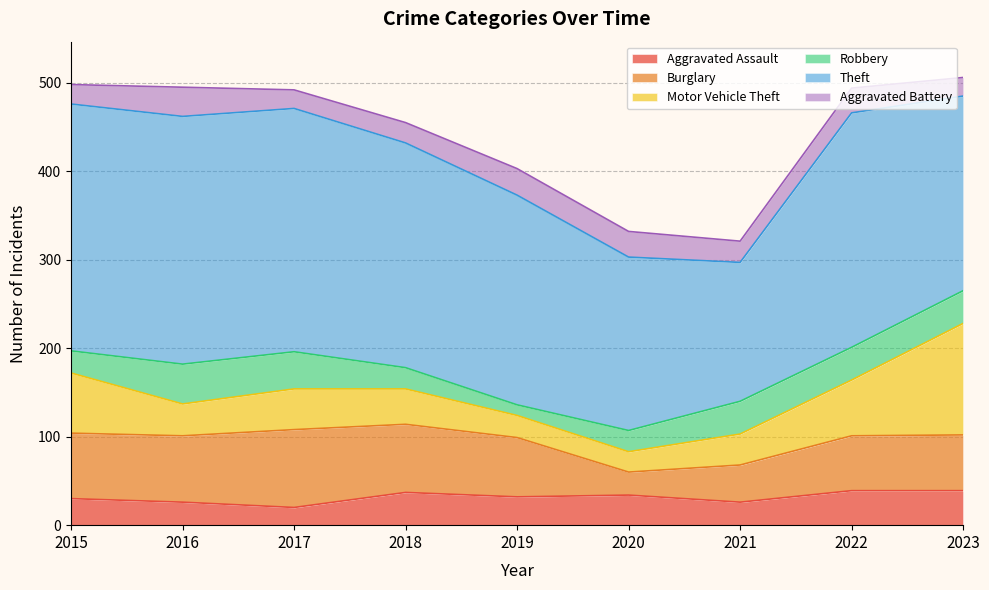

Between 2015 and 2021, which is larger?

2015